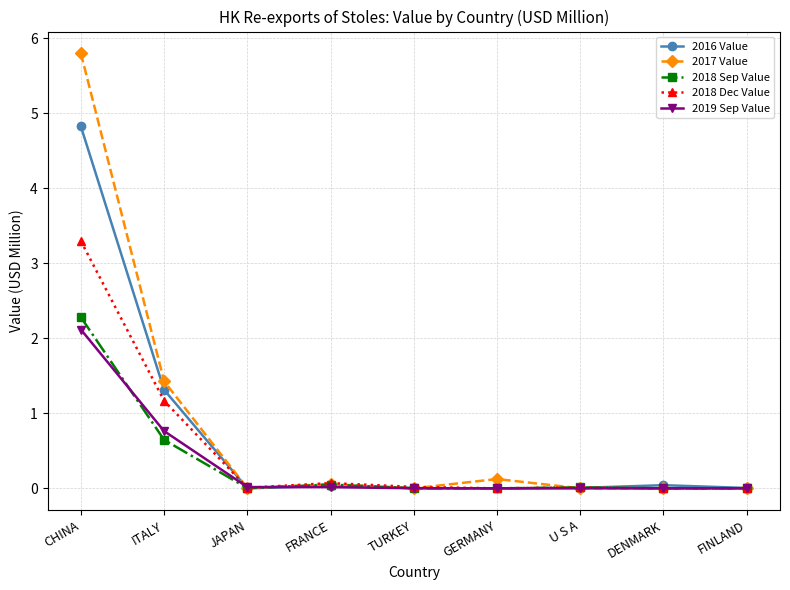

What is the difference between the maximum and minimum values in the 2018 Dec Value series?

3.3